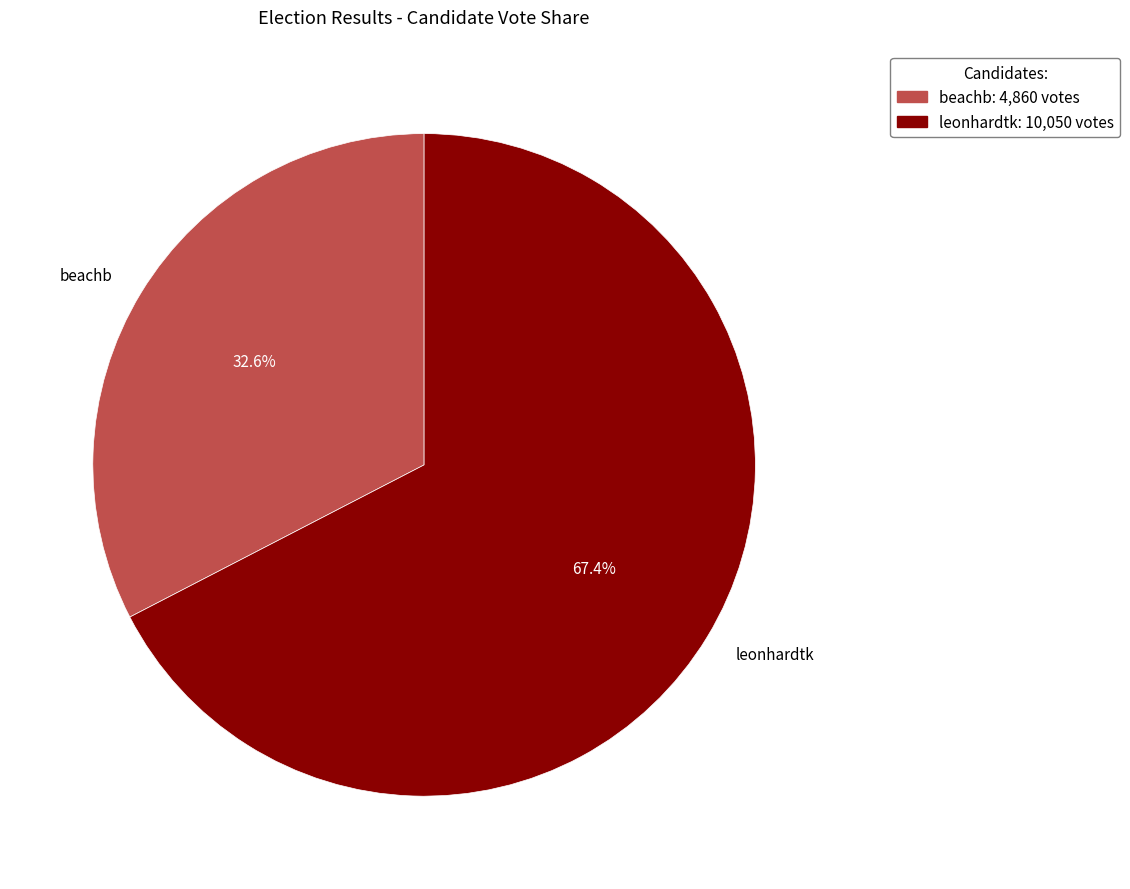

Does beachb represent more than half of the total?

No